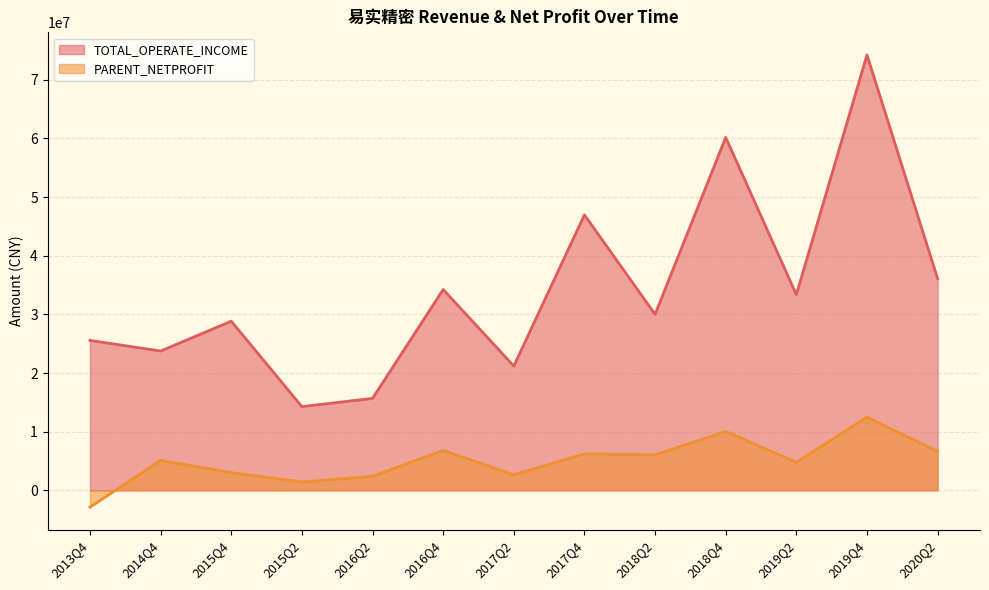

What are all the series names shown in the legend?

TOTAL_OPERATE_INCOME, PARENT_NETPROFIT